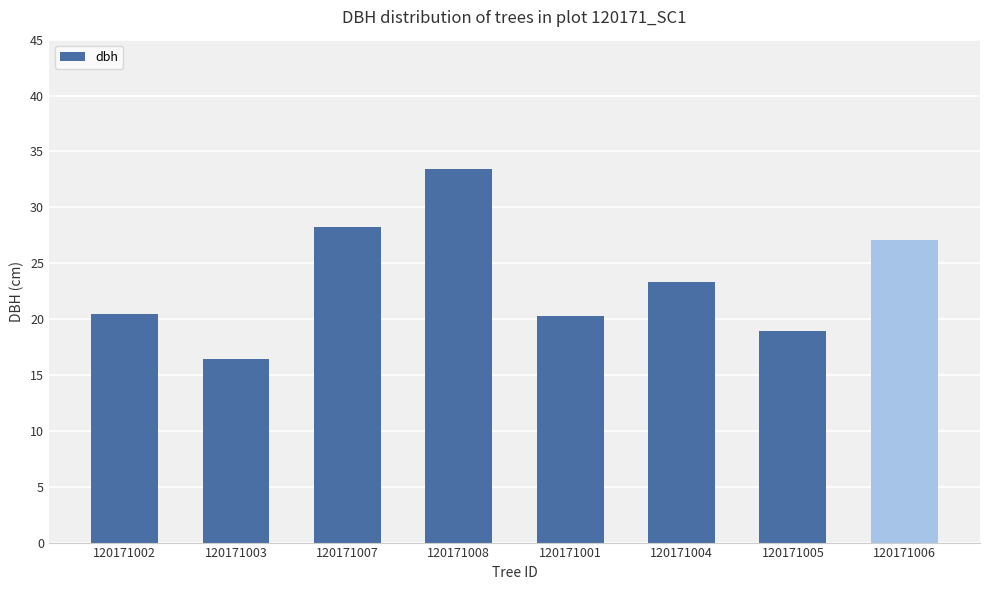

The value at 120171004 is 23.4. True or false?

True